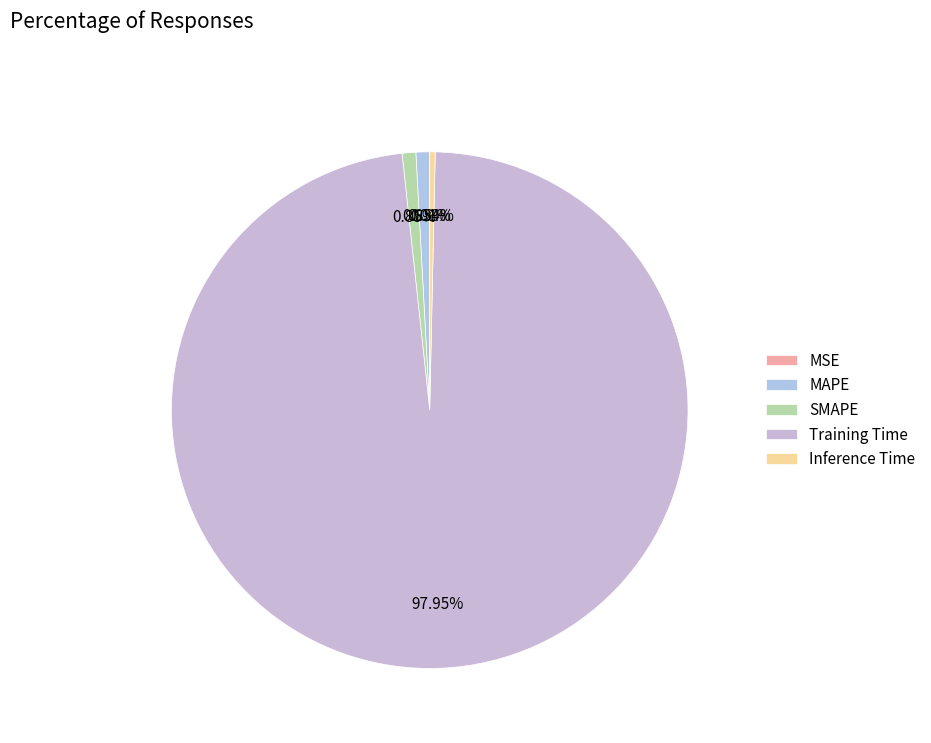

True or false: Training Time accounts for 98% of the total.

True